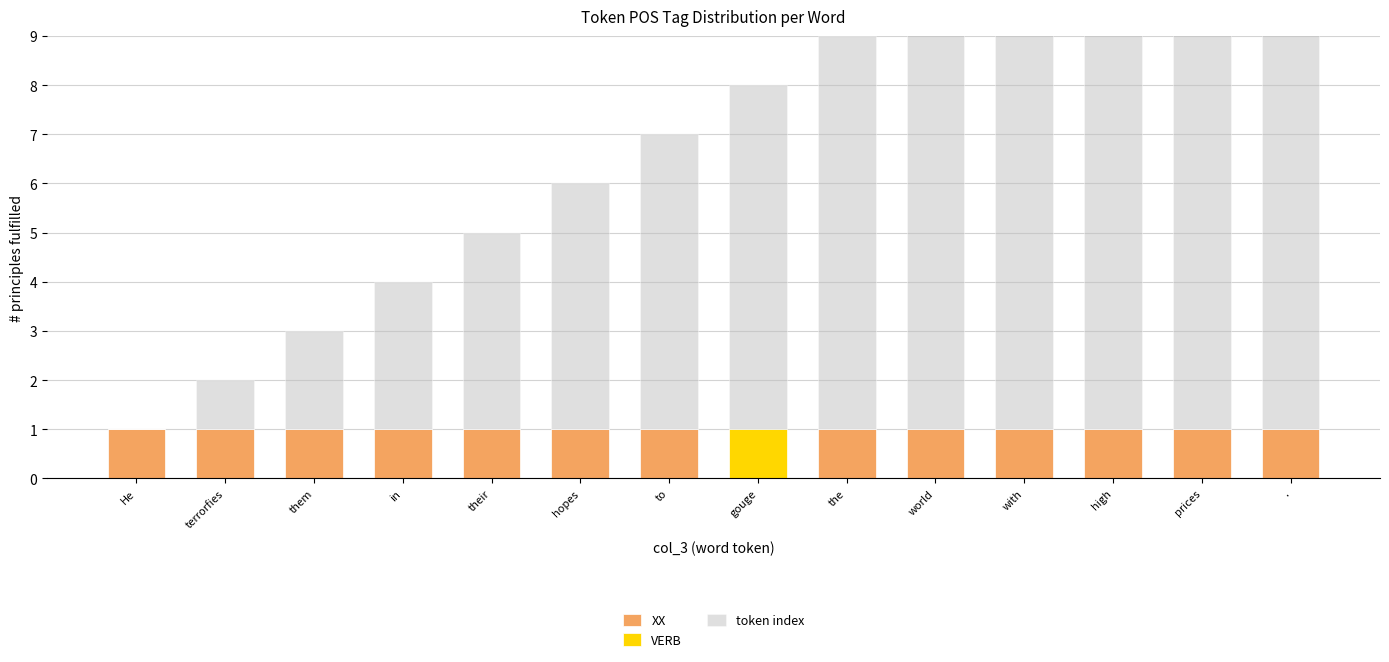

What is the difference between the maximum and minimum values in the token index series?

13